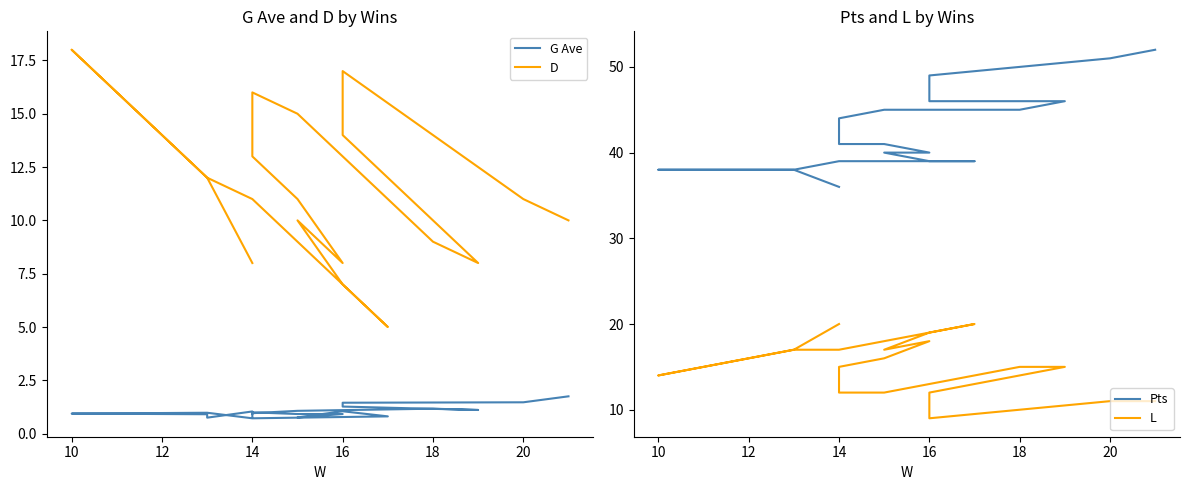

At how many categories does at least one series exceed 43?

8